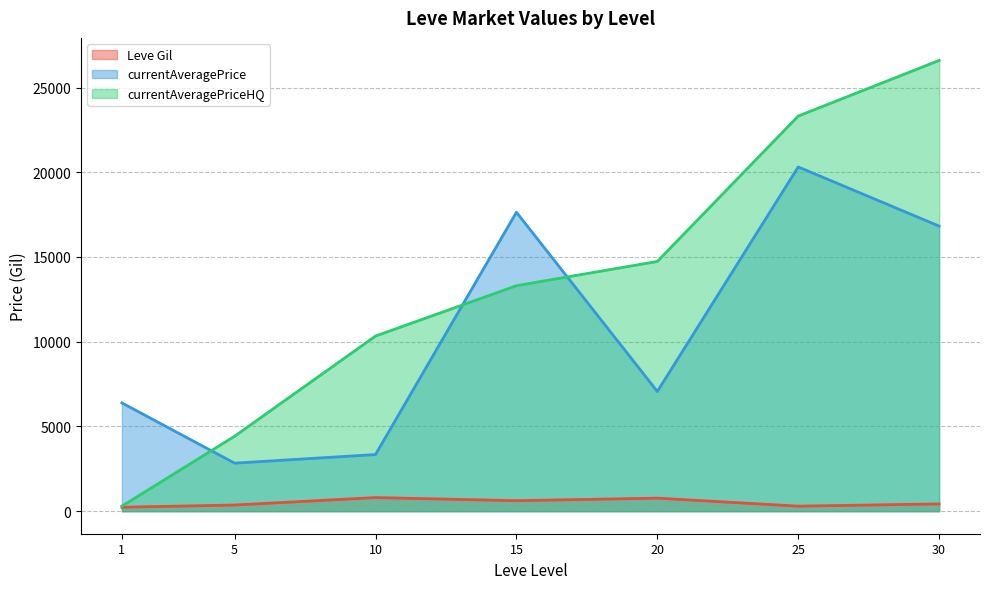

What is the maximum value for Leve Gil?

803.3